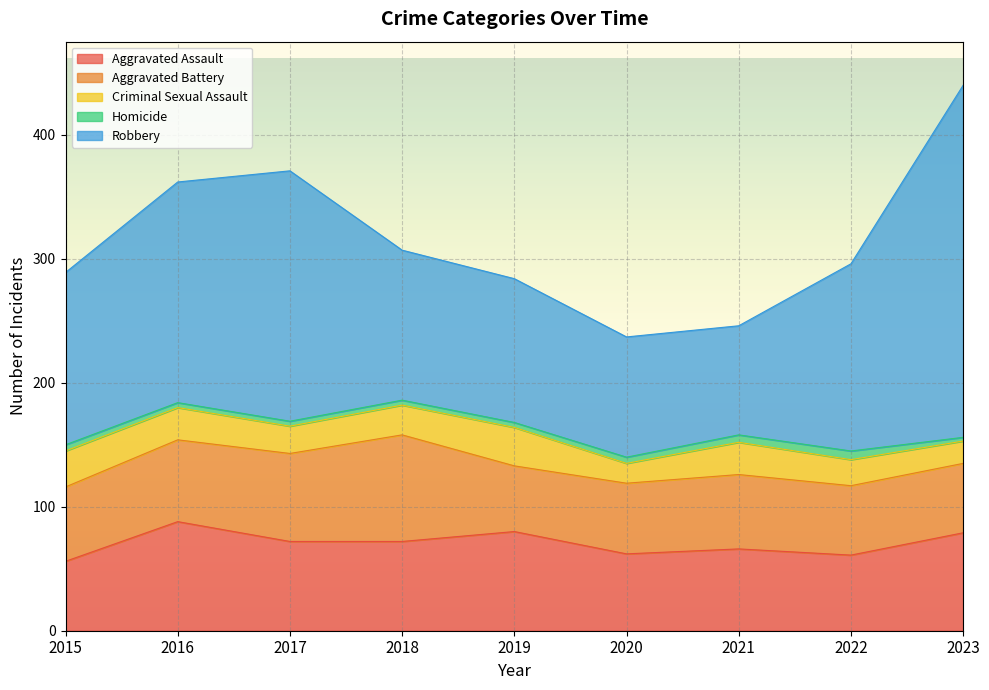

How many data points in Homicide are above 4?

4